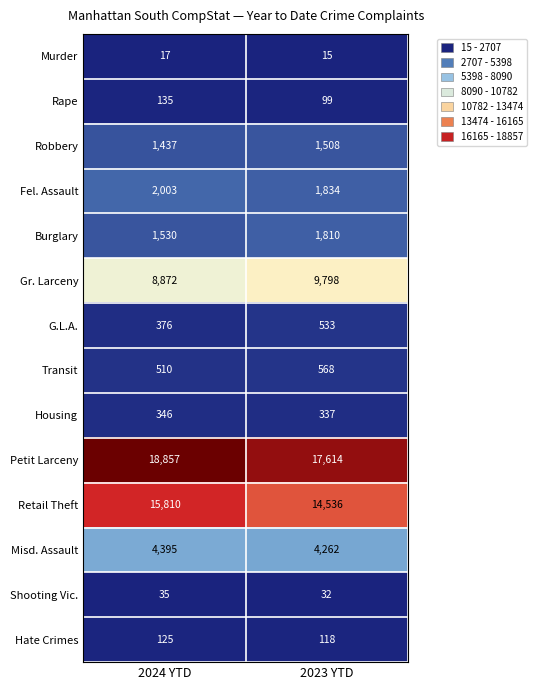

The value of Transit at 2023 YTD is 310. True or false?

False